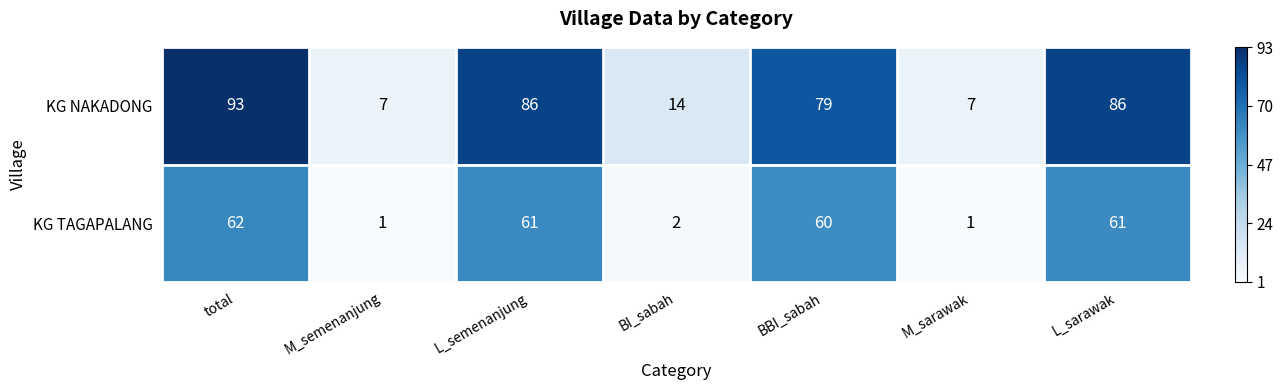

How many values in the KG TAGAPALANG series are below 60?

3